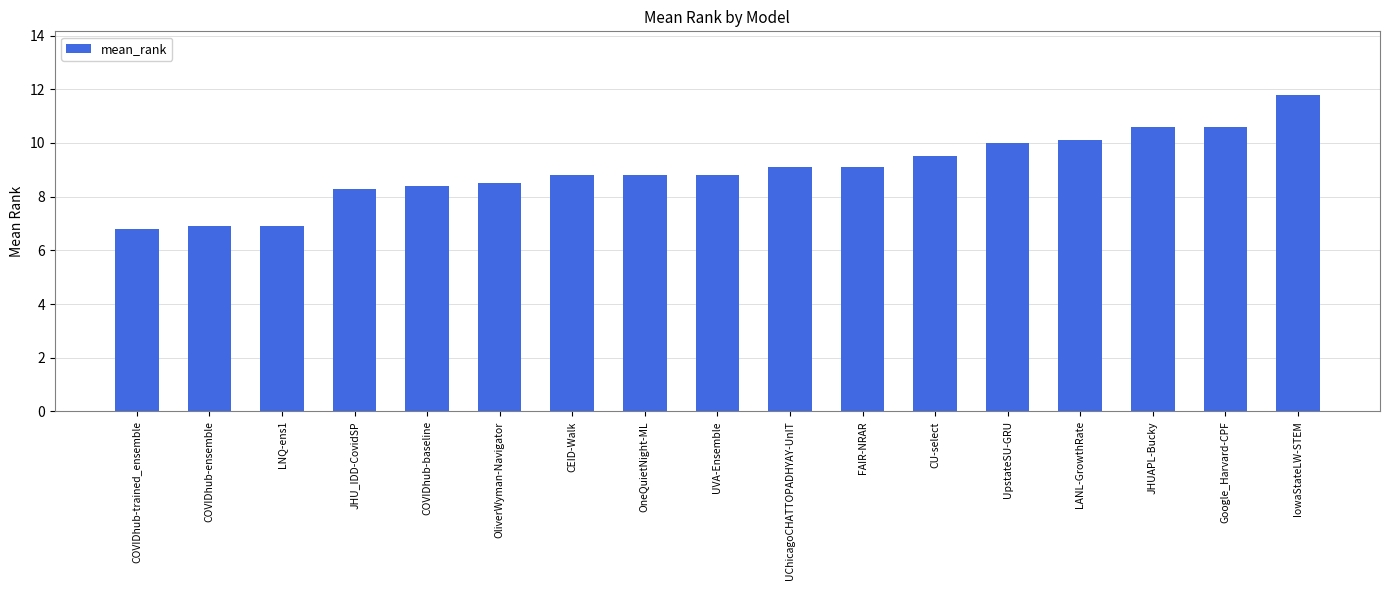

How many categories are shown in the chart?

17